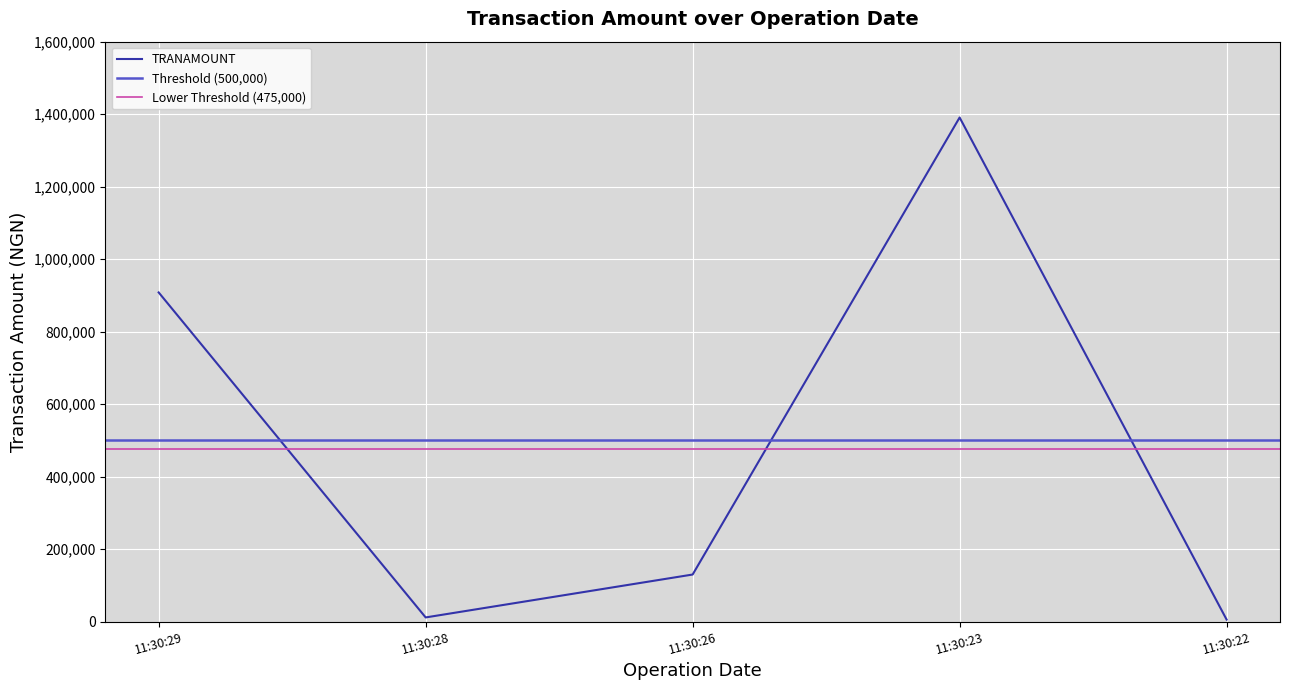

How many data points are above 129726?

3